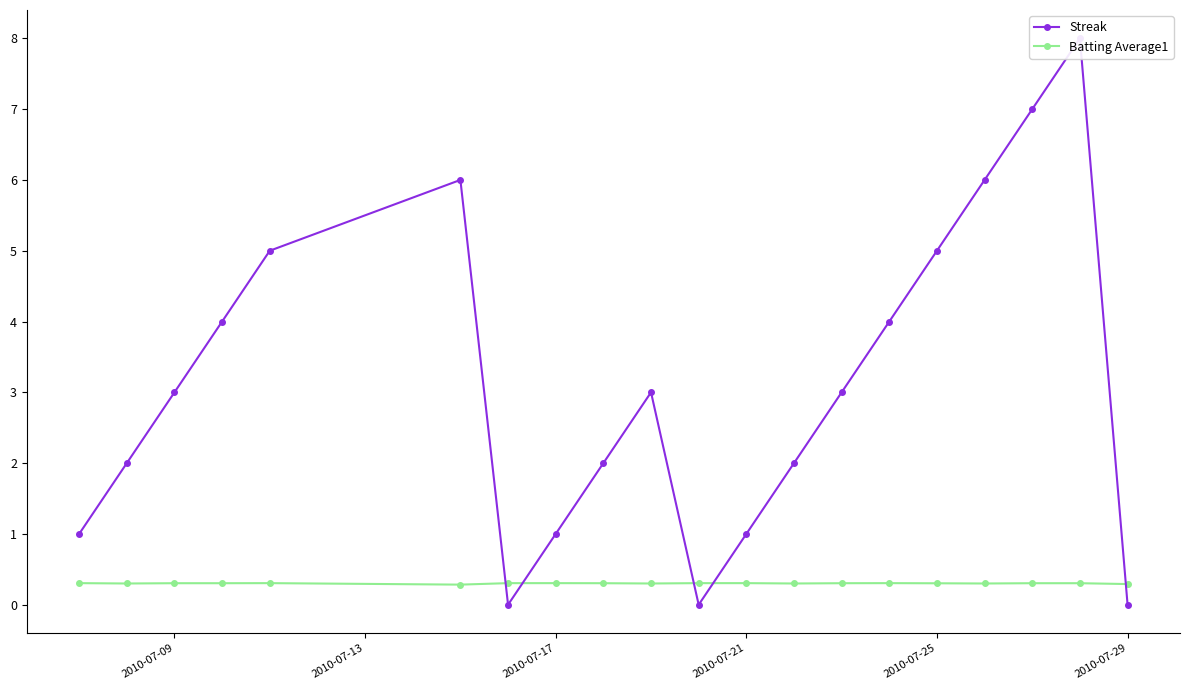

Rank the series by their average value, from lowest to highest.

Batting Average1, Streak